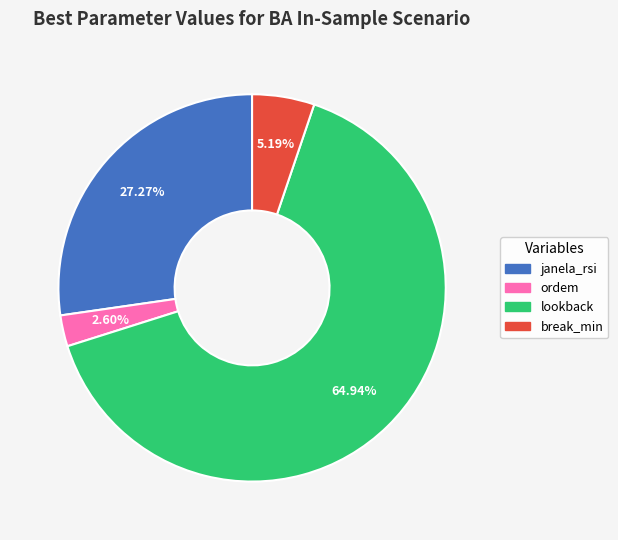

Approximately how many times larger is the value at janela_rsi compared to lookback?

0.4